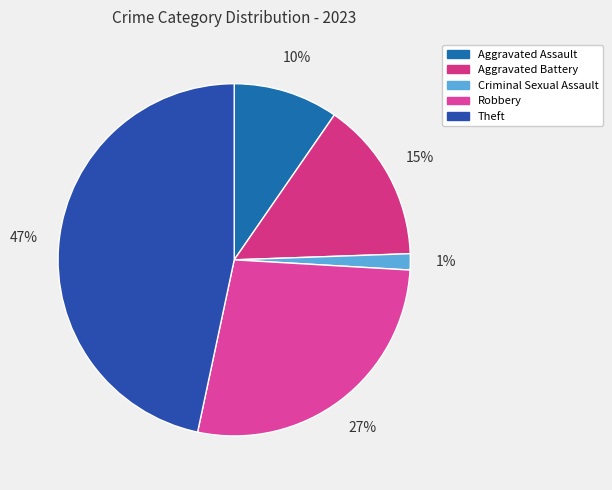

Which category has the biggest portion of the pie?

Theft